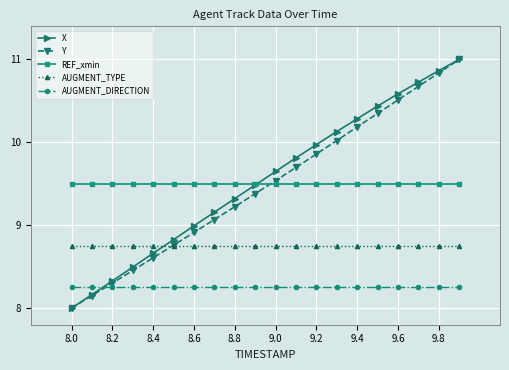

What is the value of the Y point at the 5th from the left?

8.6